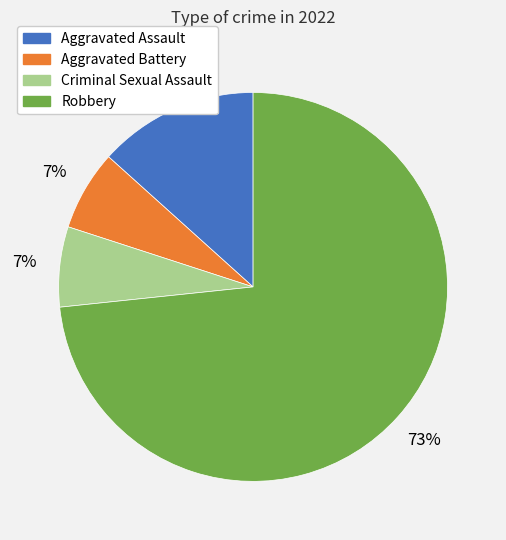

Combined, do Criminal Sexual Assault and Robbery account for over 50%?

Yes